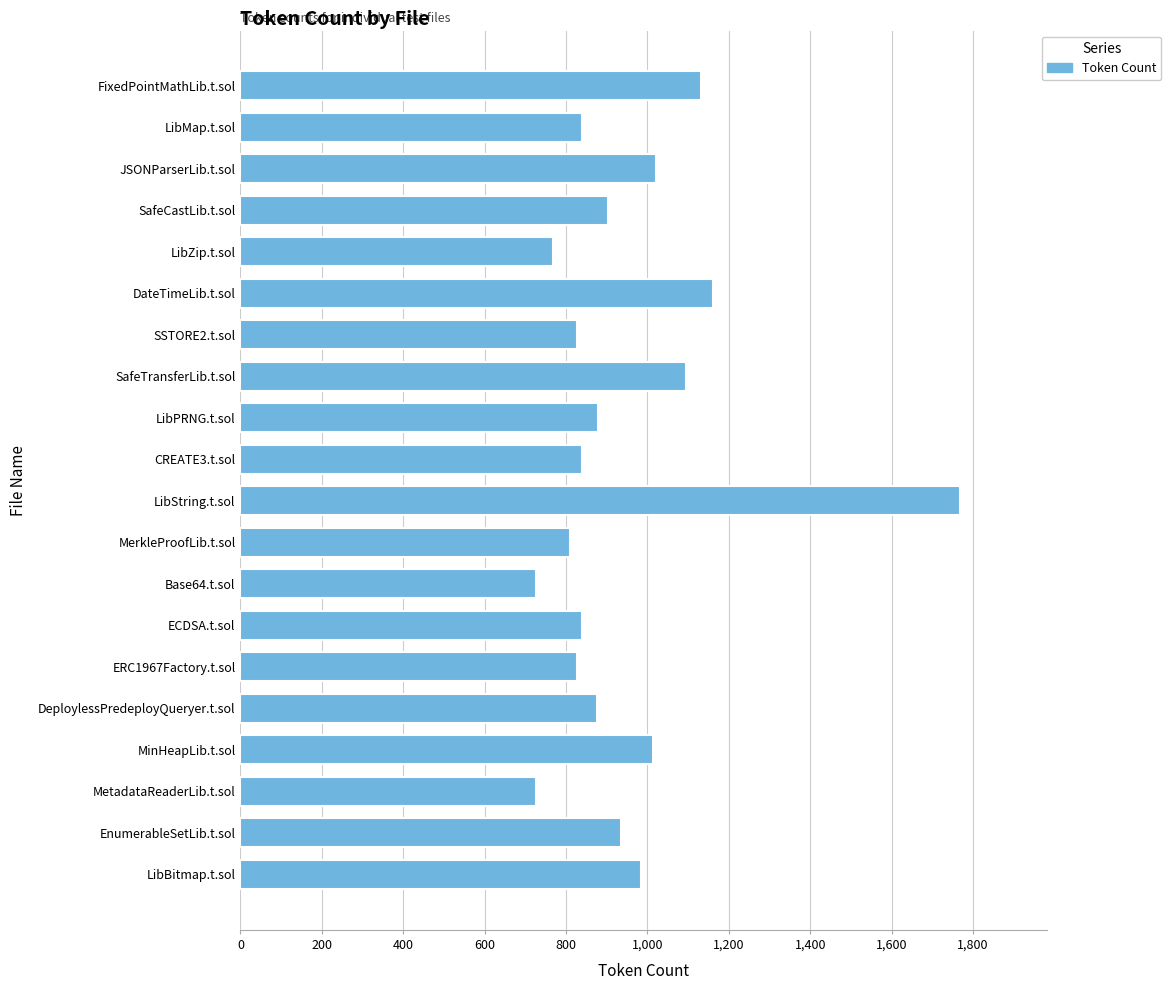

Where is the data nearest to the value 1247?

DateTimeLib.t.sol